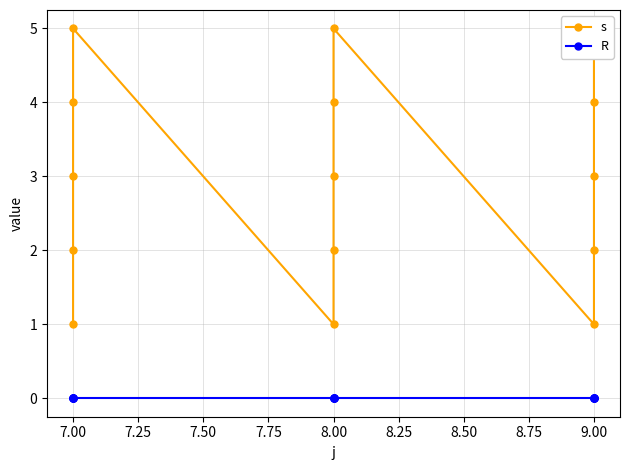

Reading left to right, what are all the values shown in this chart?

s: 1	2	3	4	5	1	2	3	4	5	1	2	3	4	5
R: 0	0	0	0	0	0	0	0	0	0	0	0	0	0	0